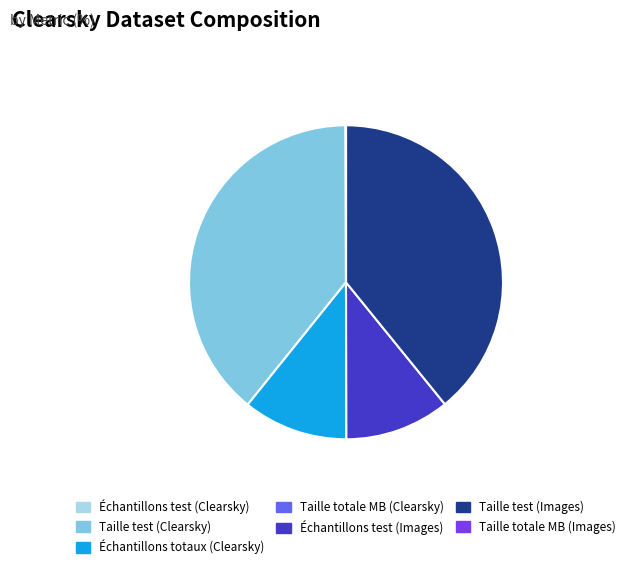

Is Échantillons totaux (Clearsky) the majority of the pie?

No